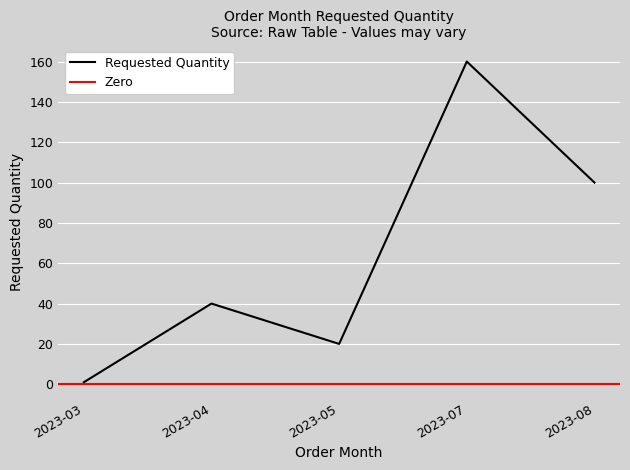

True or false: the data has more than 1 interior local peaks.

True